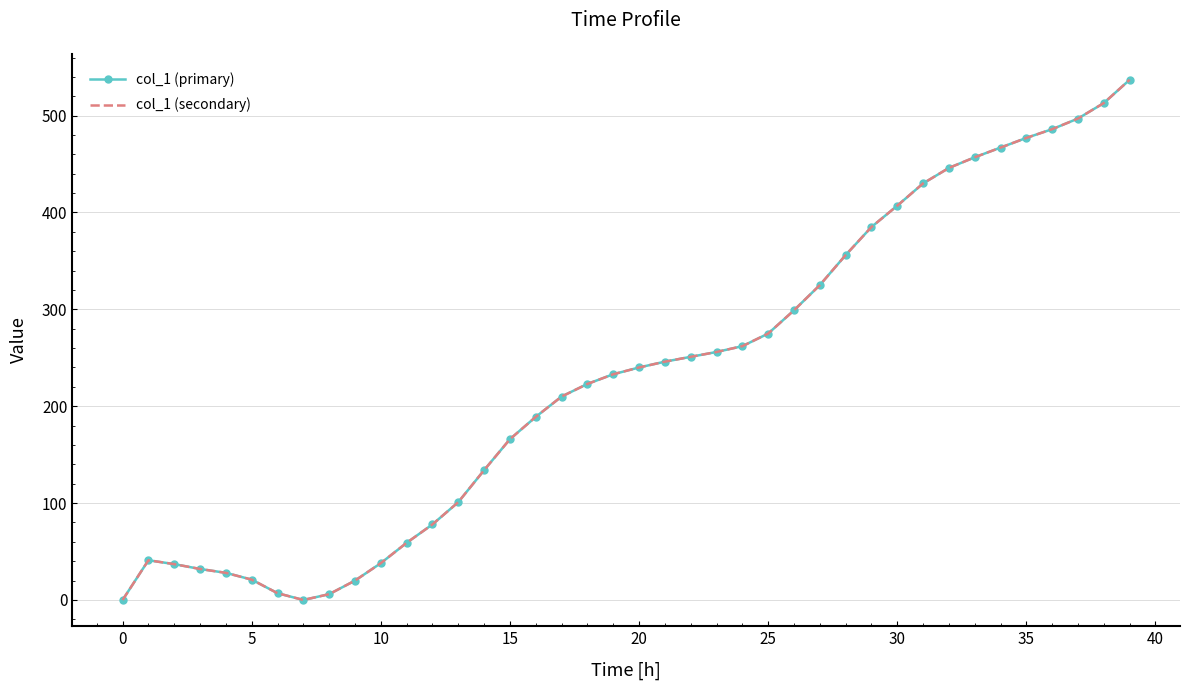

How many categories are shown in the chart?

40